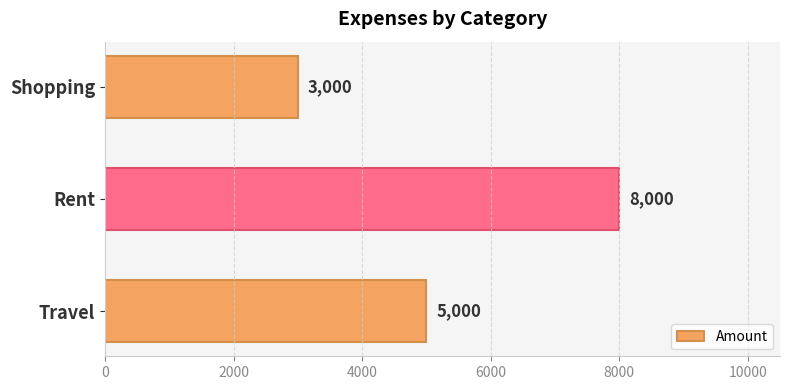

The value at Shopping is 3000. True or false?

True